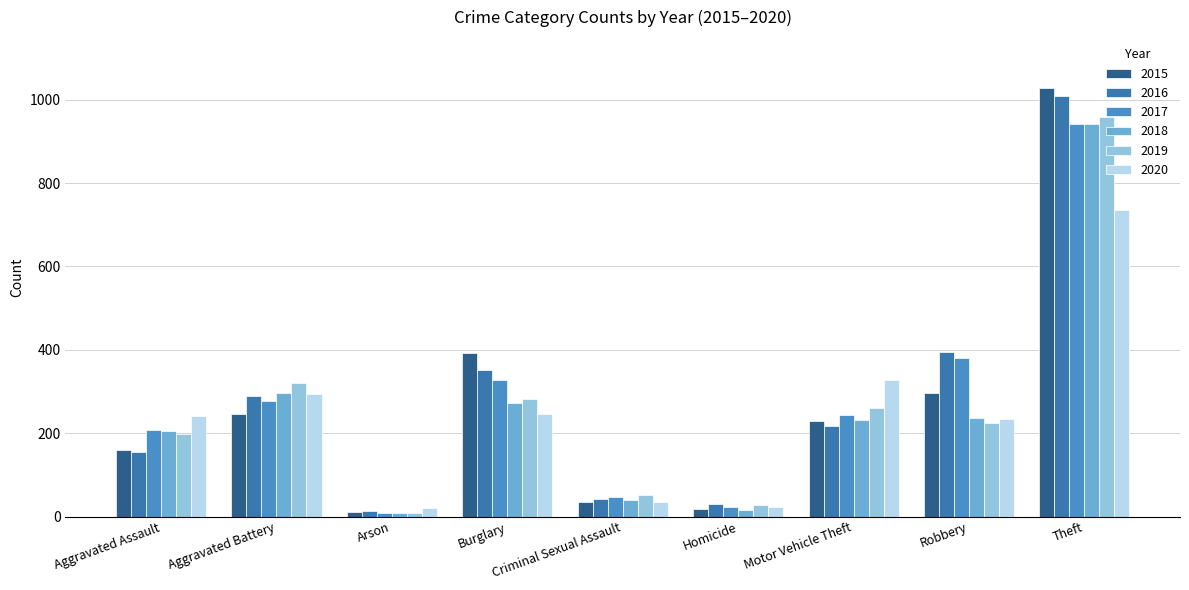

Count the number of data series in this chart.

6